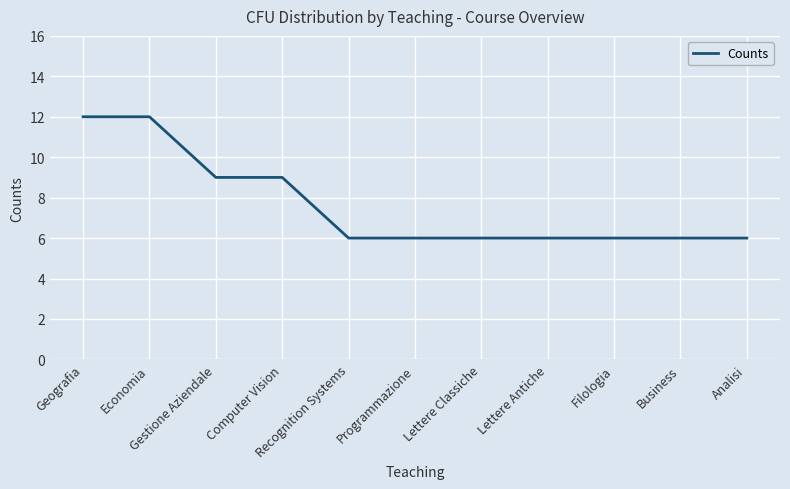

What is the minimum value shown in the chart?

6